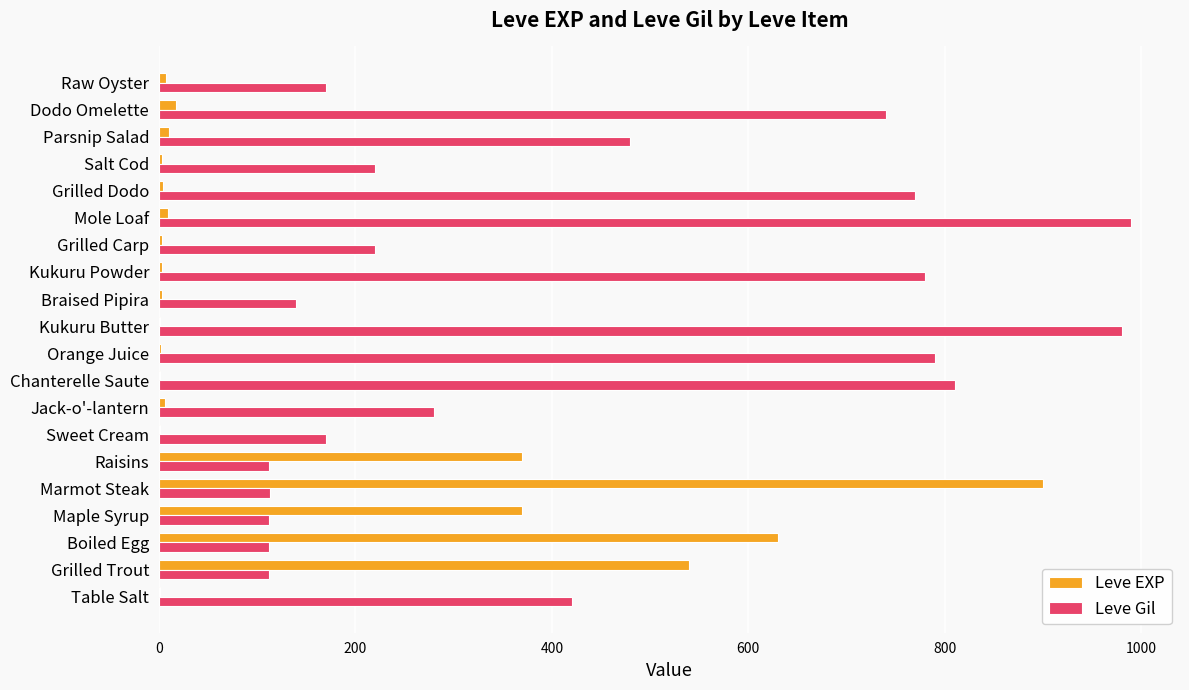

Which series has the largest total across all categories?

Leve Gil